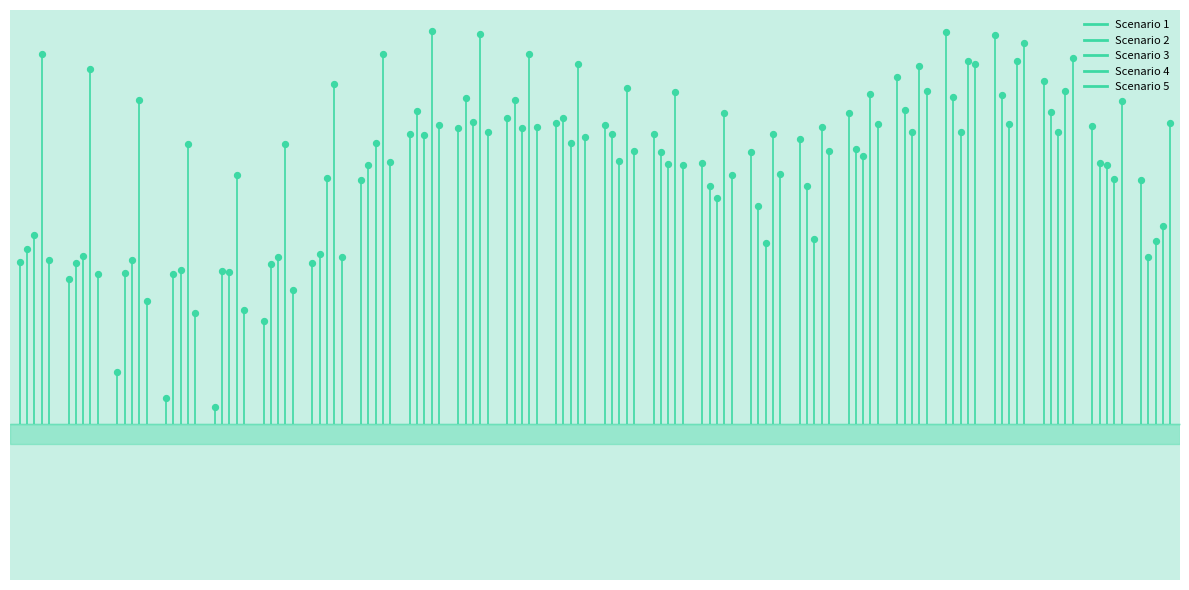

Is the value of Scenario 2 at 2 greater than the value of Scenario 5 at 17?

No